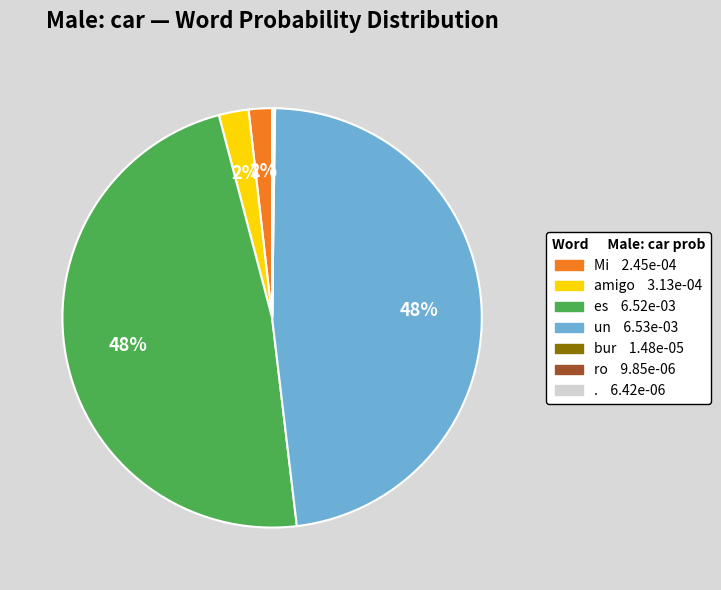

Is it true that es is 48% of the pie?

True